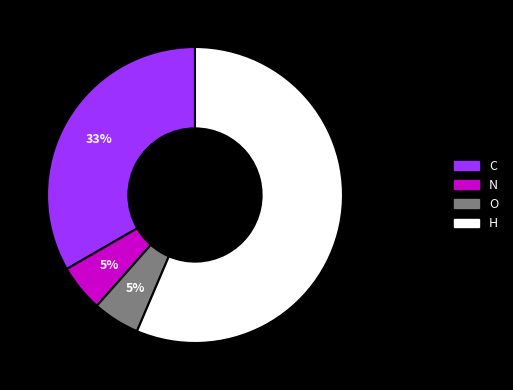

To the nearest percent, what portion does O represent?

5%